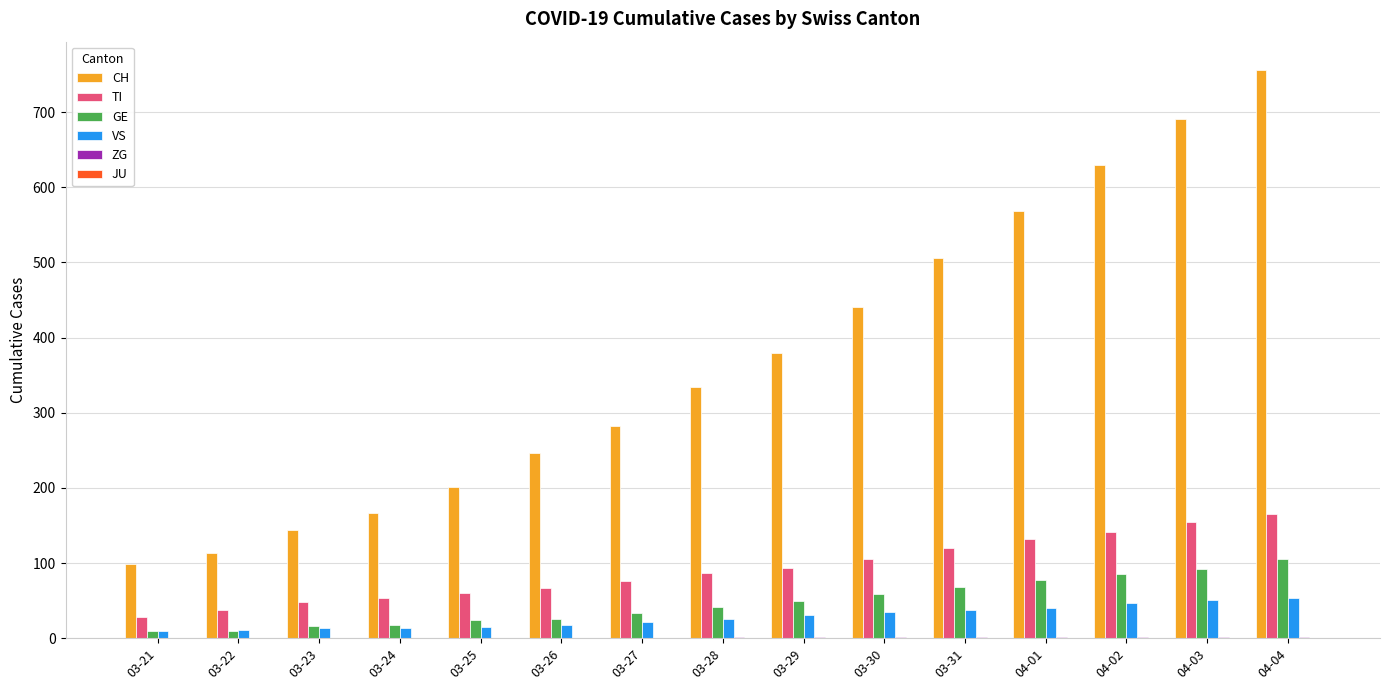

Which series has the largest range (max minus min)?

CH